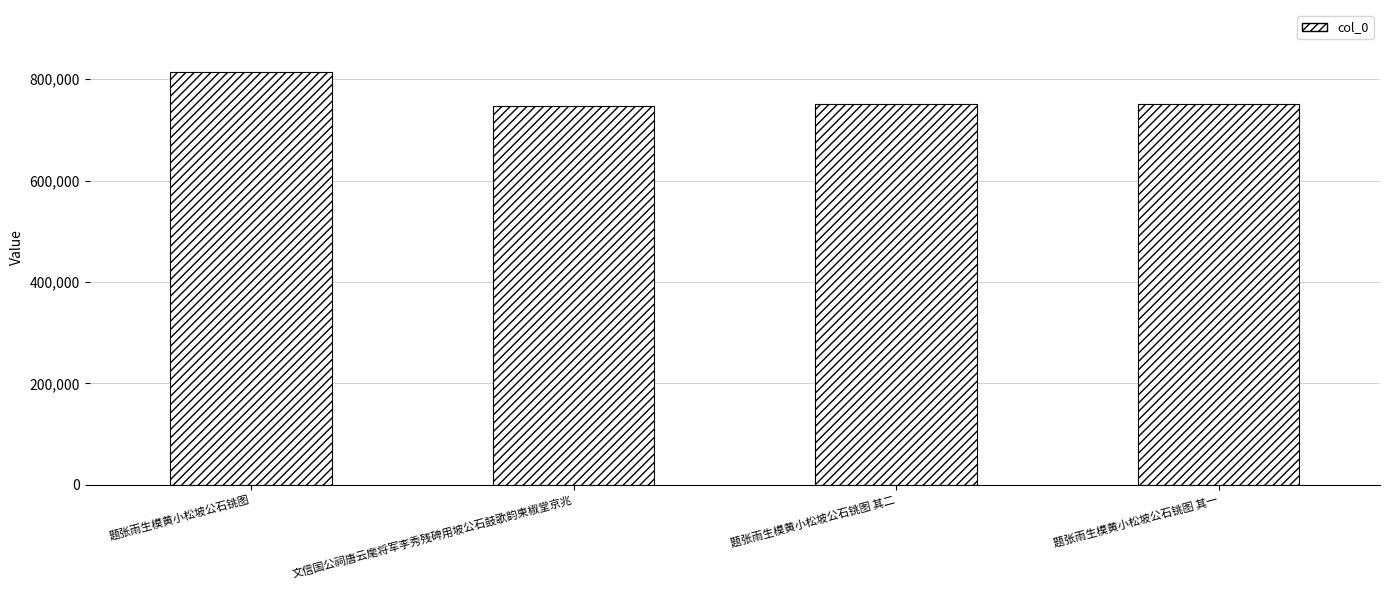

Where does the data first go above 751772?

题张雨生模黄小松坡公石铫图